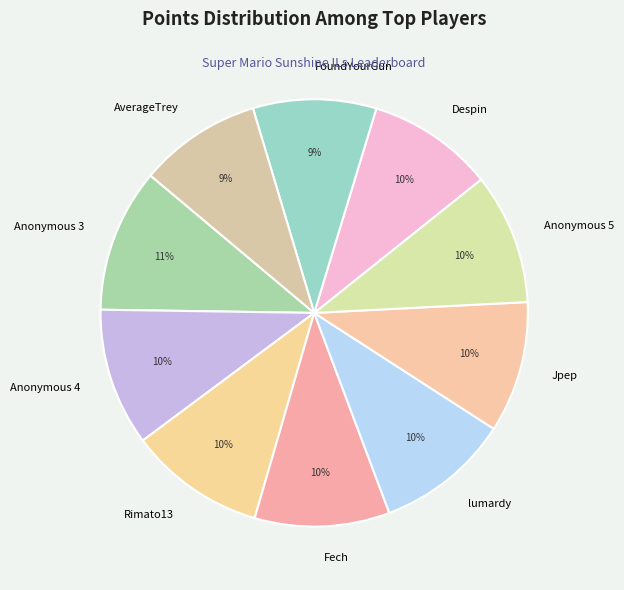

To the nearest percent, what portion does Rimato13 represent?

10%